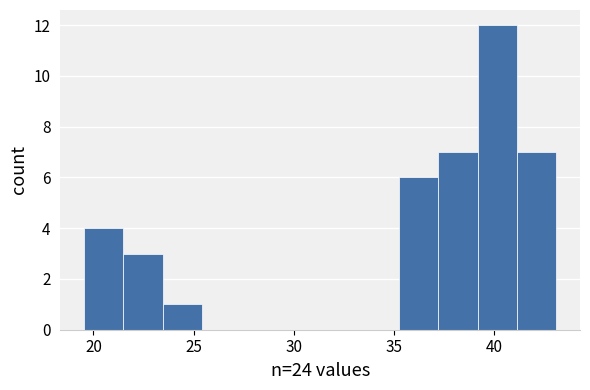

Read against the x-axis, roughly where is the centre of the tallest bar?

40.0